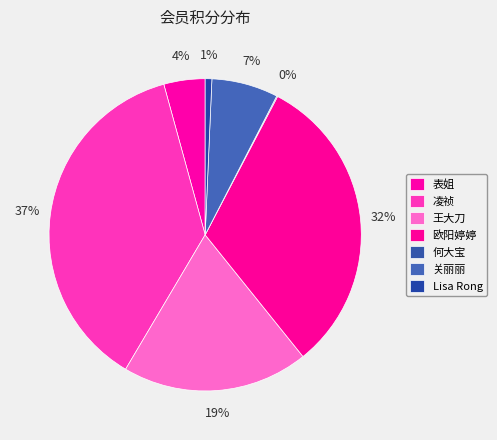

What is the total percentage of 何大宝 and 欧阳婷婷?

31.6%